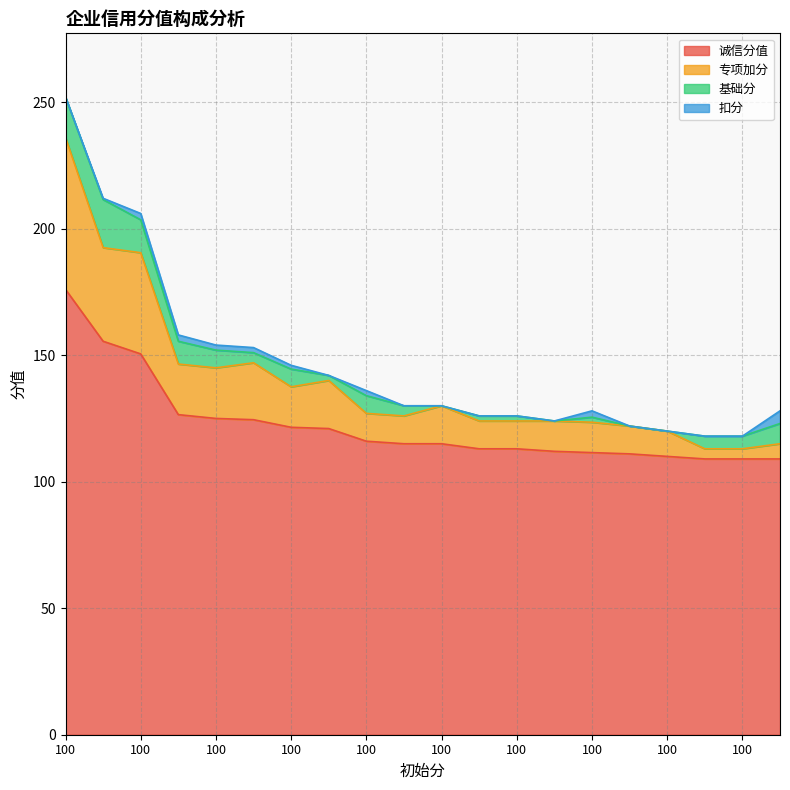

Does the chart have visible grid lines?

Yes